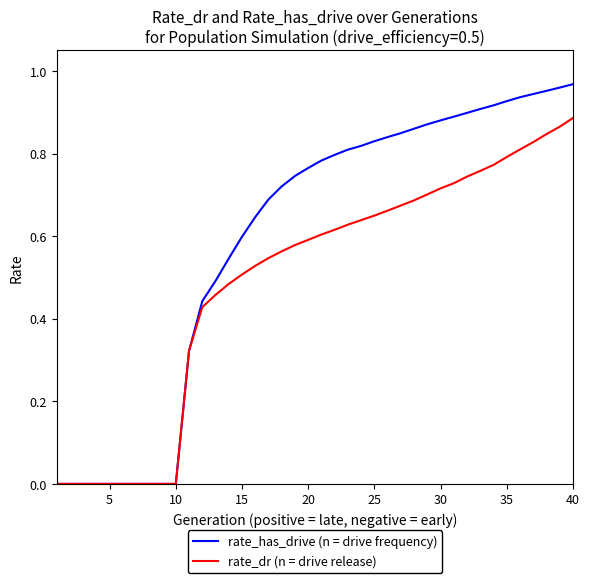

Which series has the largest range (max minus min)?

rate_has_drive (n = drive frequency)